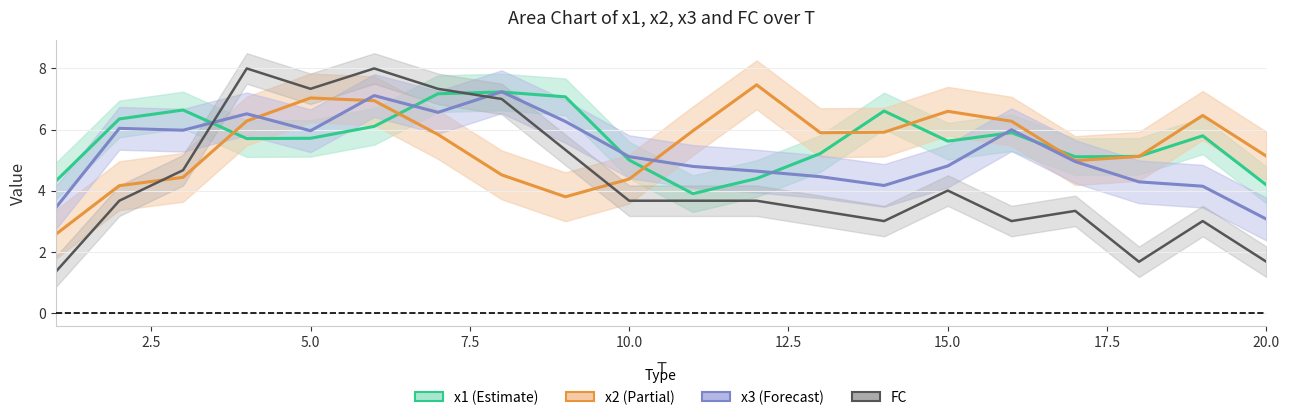

At how many categories does at least one series exceed 5?

18